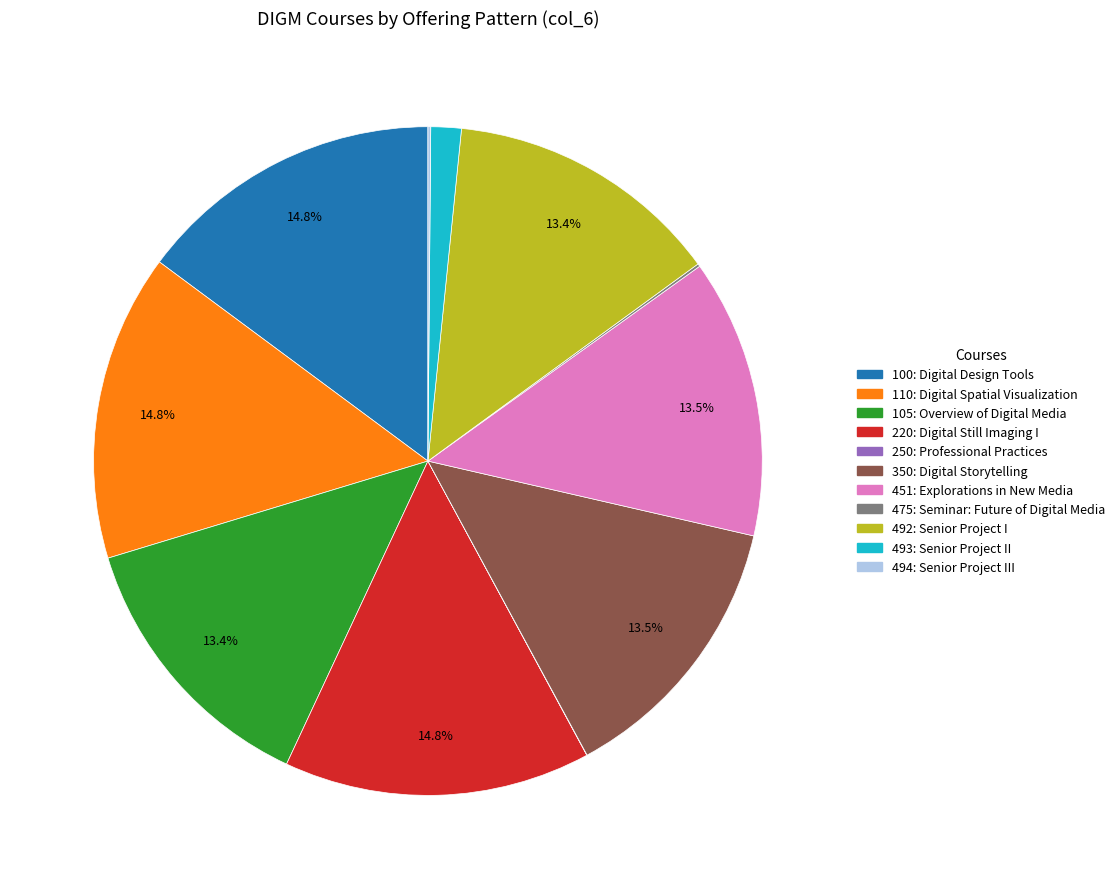

What percentage is the 110 slice, to the nearest percent?

15%